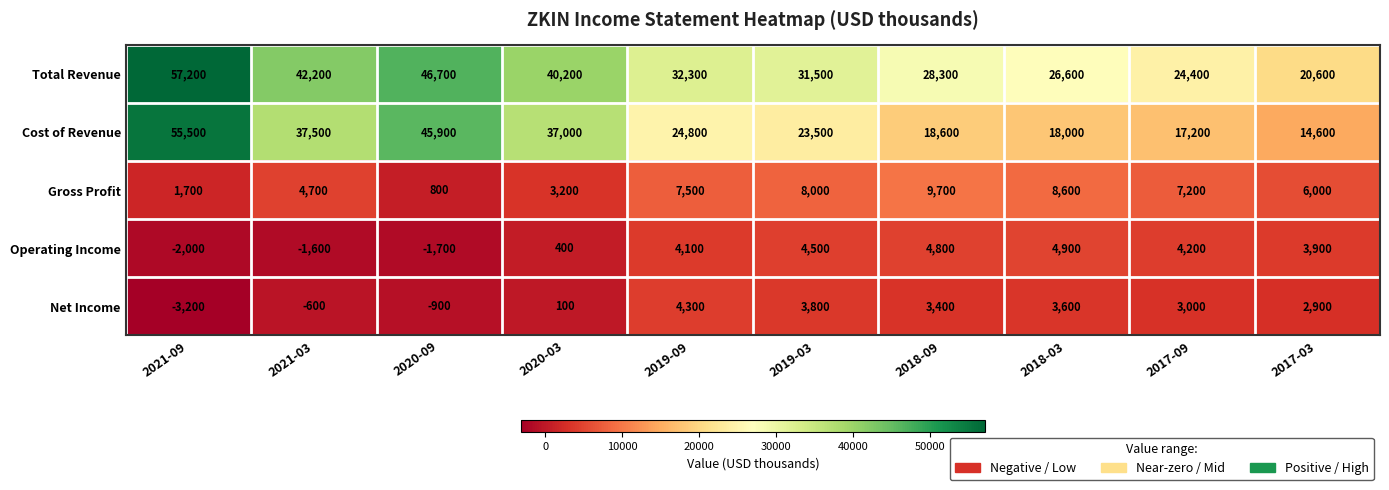

Rank the series at 2017-09 from highest to lowest value.

Total Revenue, Cost of Revenue, Gross Profit, Operating Income, Net Income